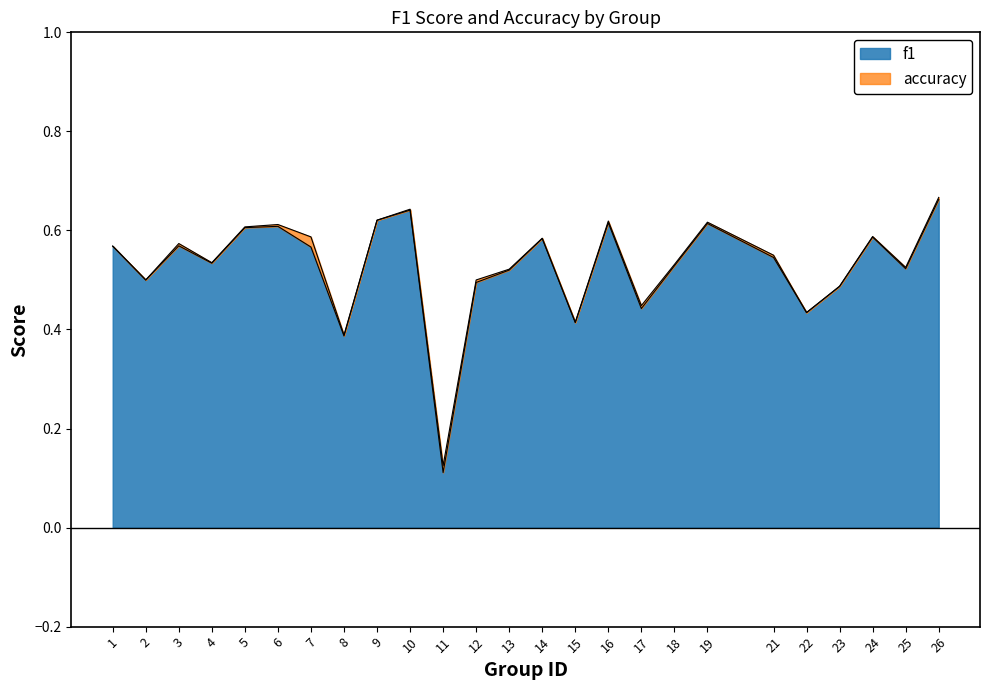

What is the sum of the accuracy values at 15 and 25?

0.9